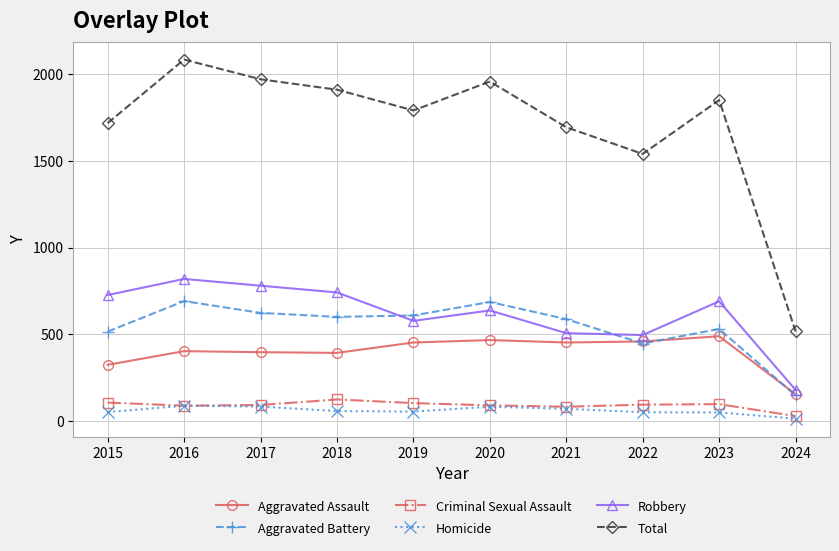

What is the difference between the Robbery values at 2024 and 2018?

563